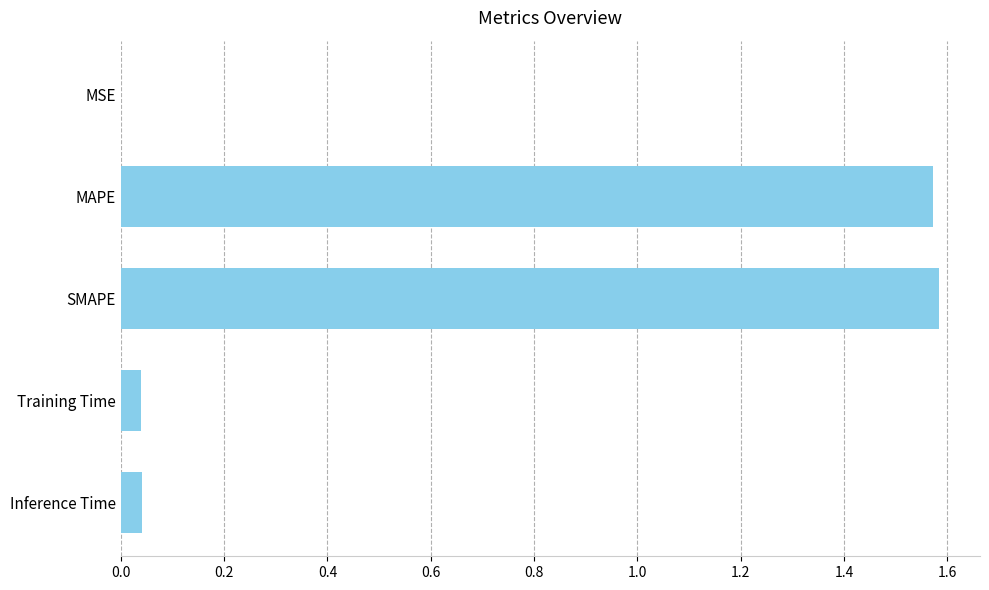

The value at SMAPE is 2.2. True or false?

False